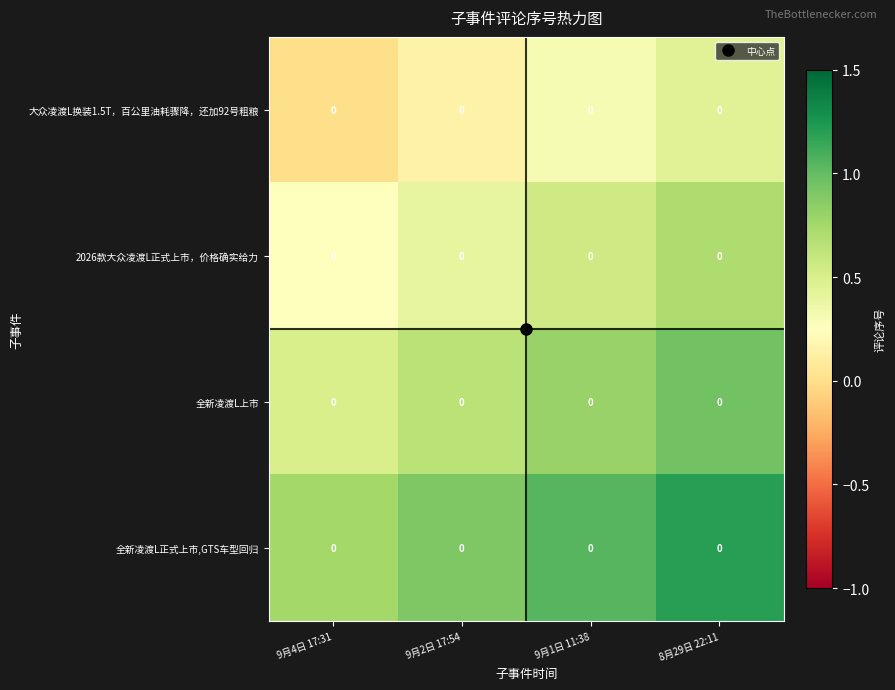

What is the minimum value for 全新凌渡L上市?

0.5